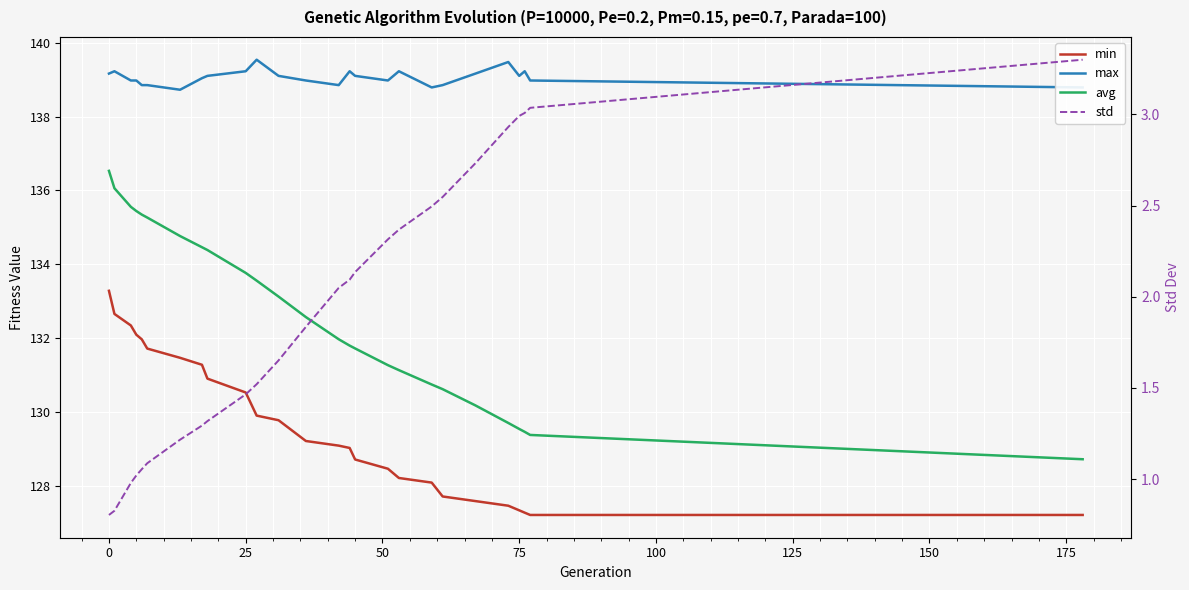

How many lines are shown in the chart?

4